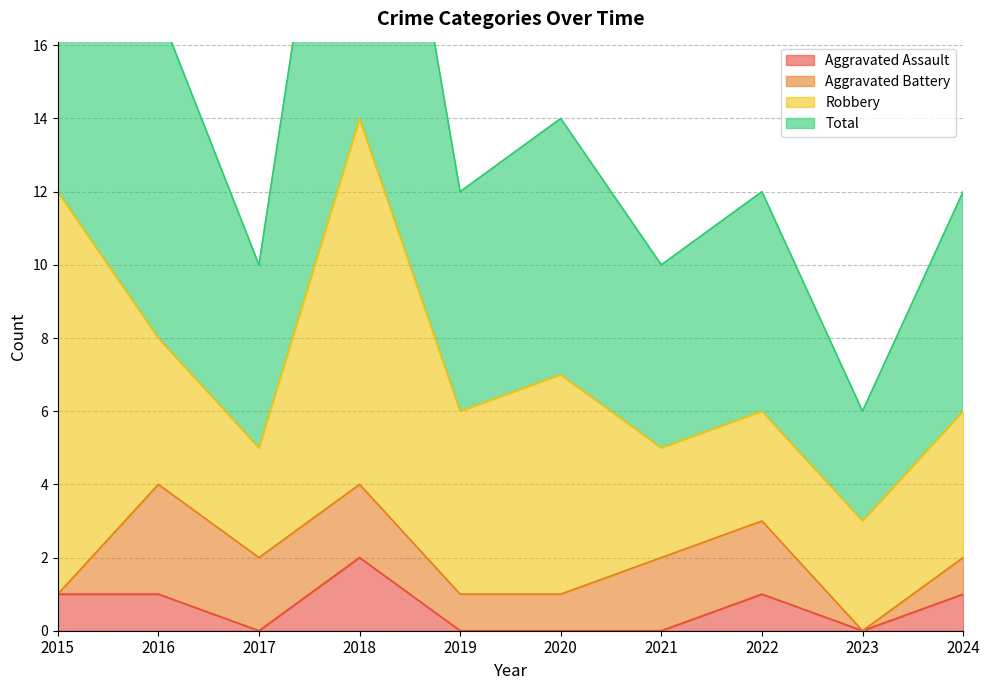

True or false: Total has a value of 23 at 2020.

False